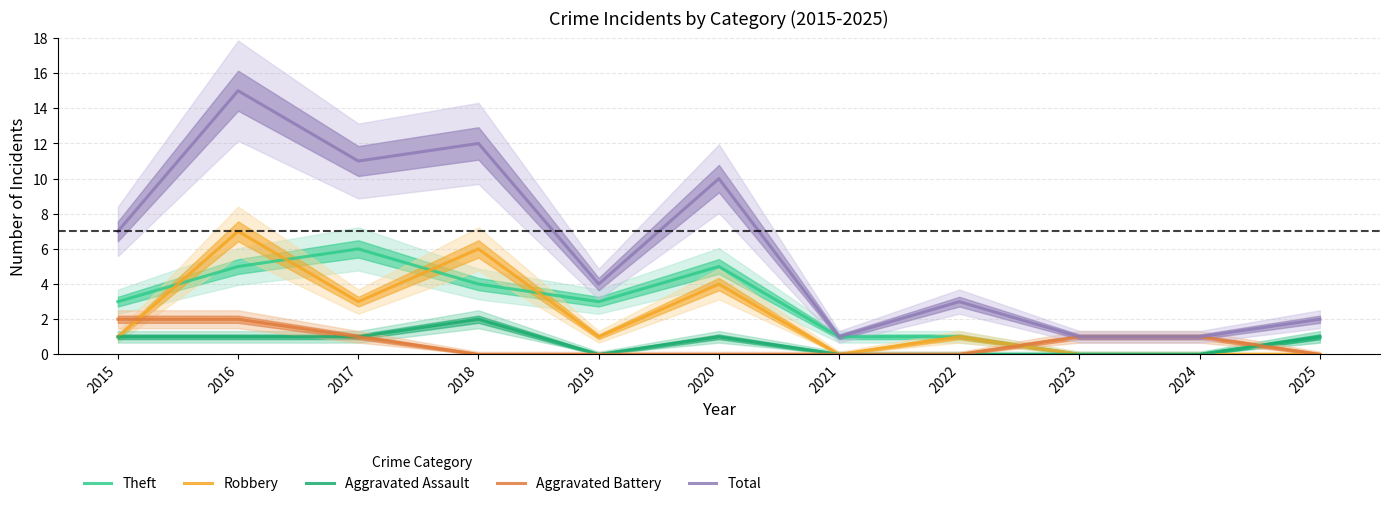

True or false: Total and Aggravated Assault intersect in this chart.

False